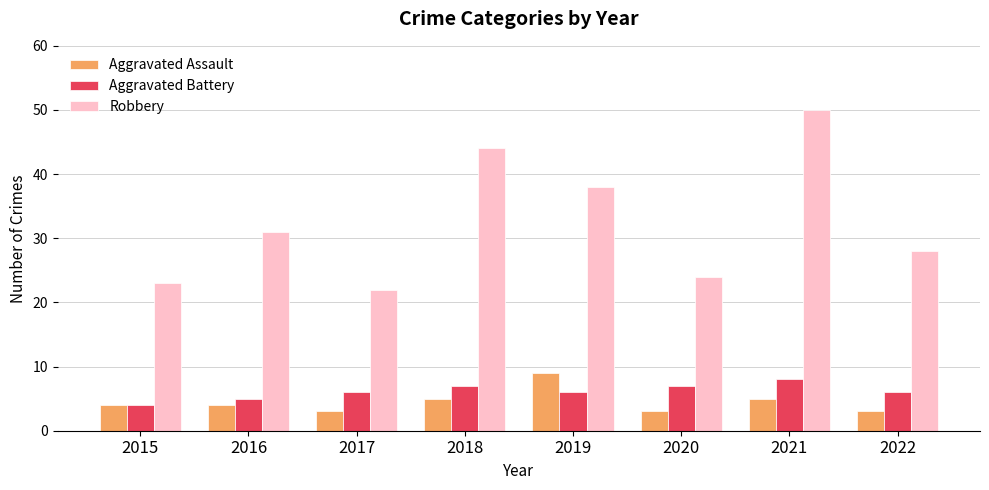

Where is Robbery nearest to the value 36?

2019